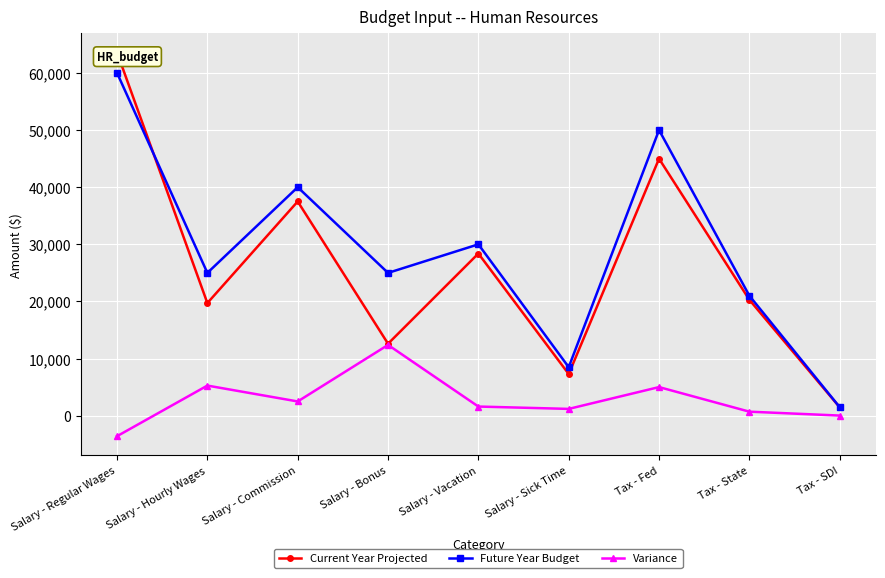

Which series changed the most between Salary - Regular Wages and Salary - Bonus?

Current Year Projected